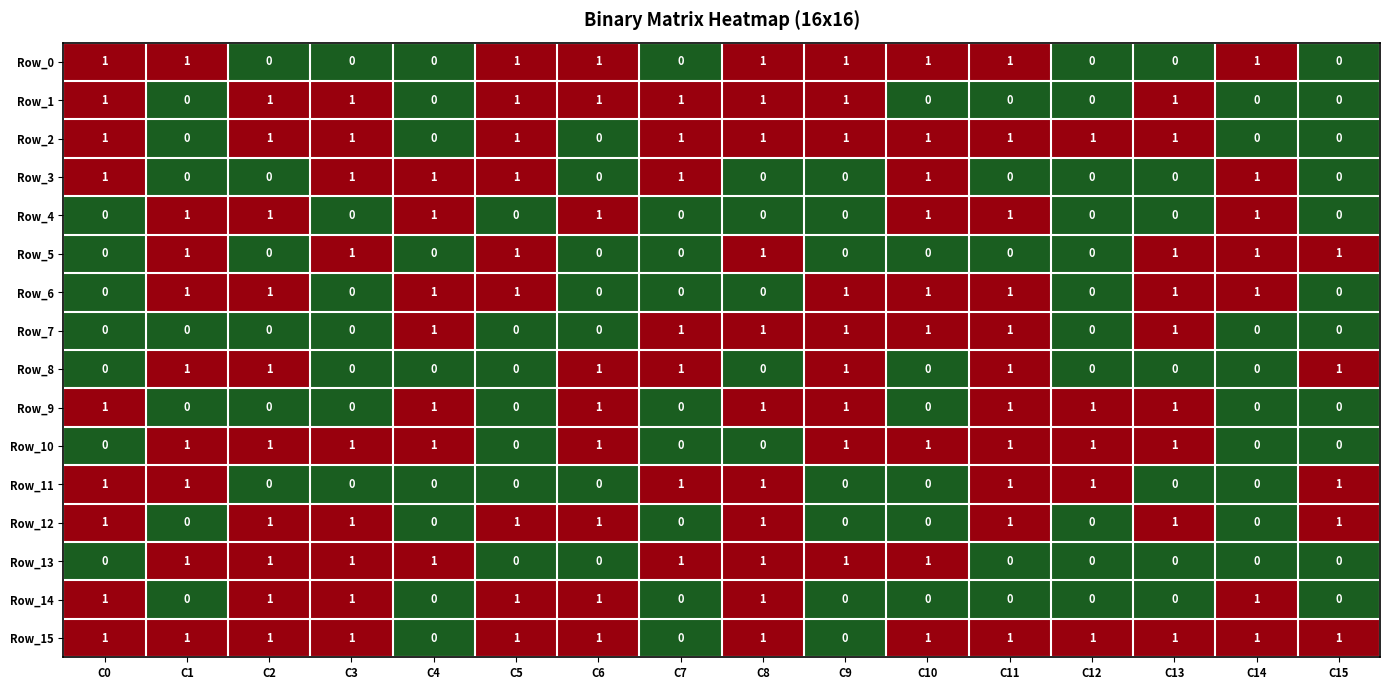

True or false: Row_15 has a value of 1 at C5.

True